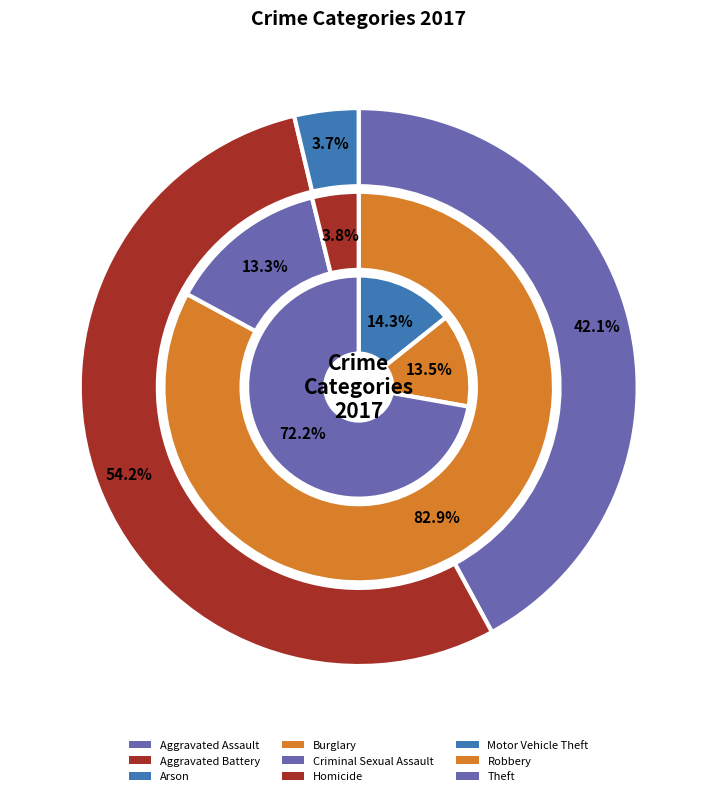

What is the change in value from Homicide to Robbery?

+3302